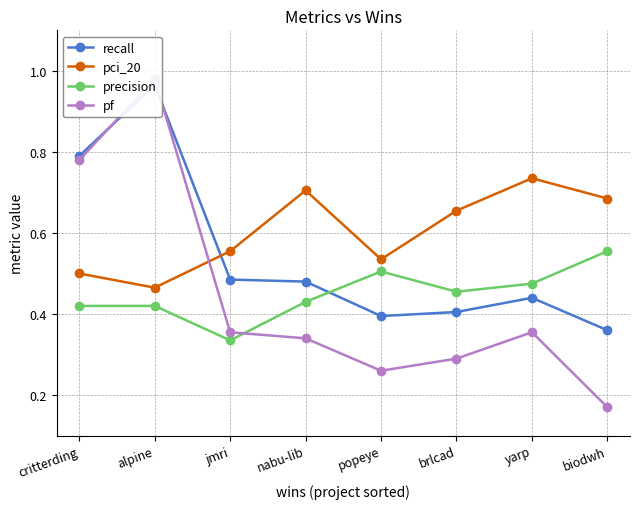

Is it true that recall equals 0.5 at critterding?

False